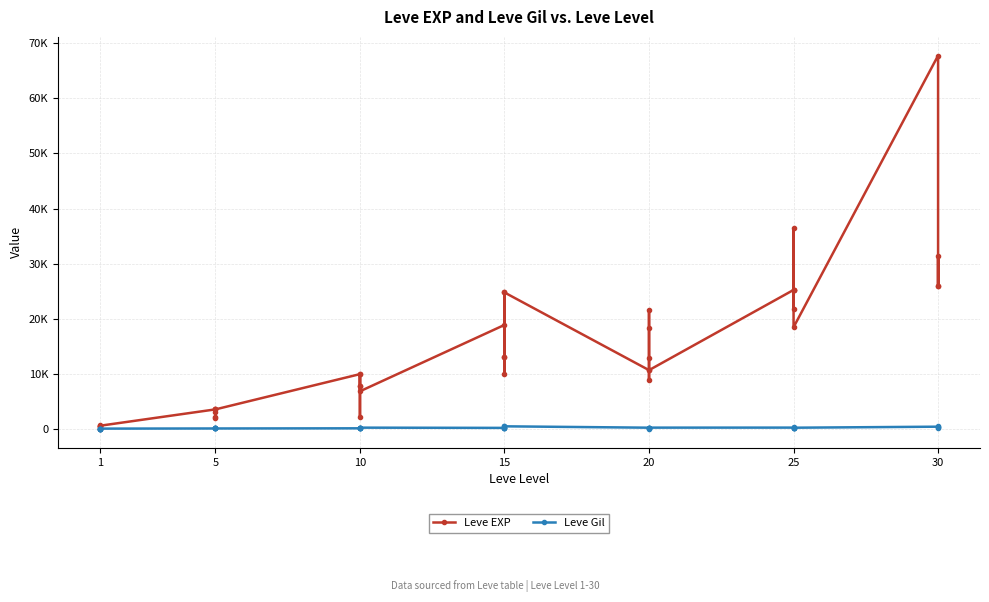

Is this an area chart (filled region under the line)?

No